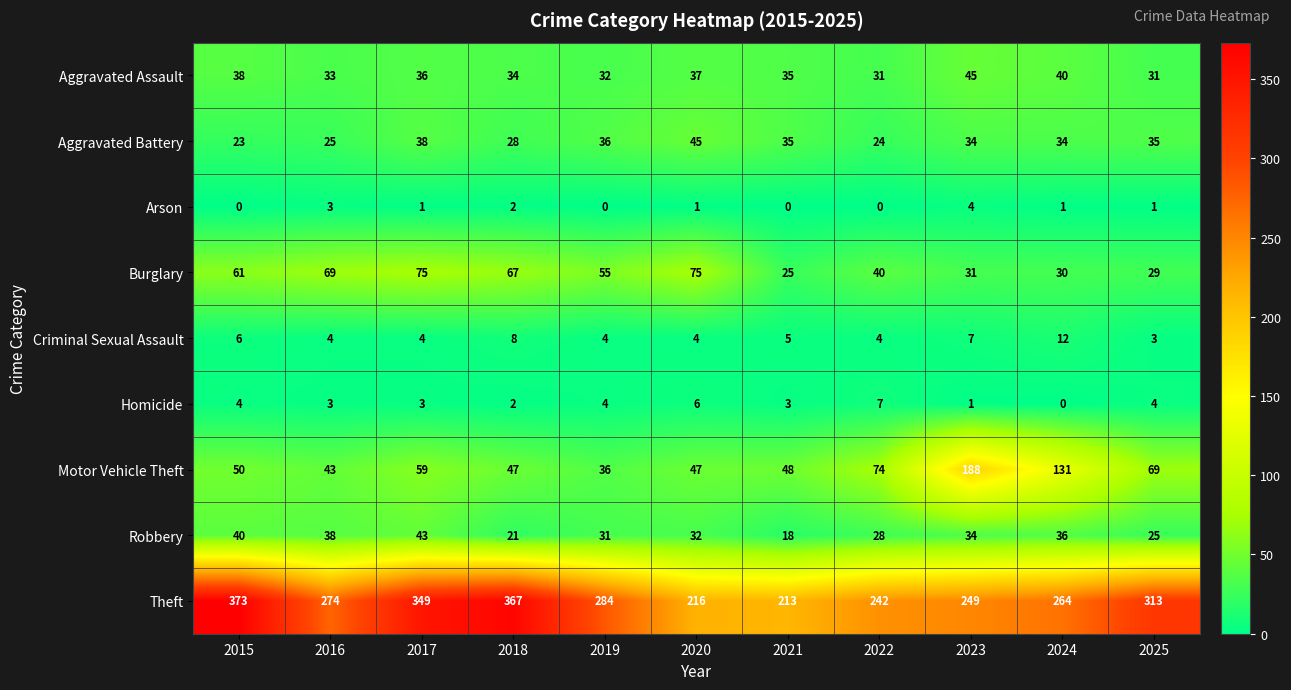

Which series has the largest total across all categories?

Theft